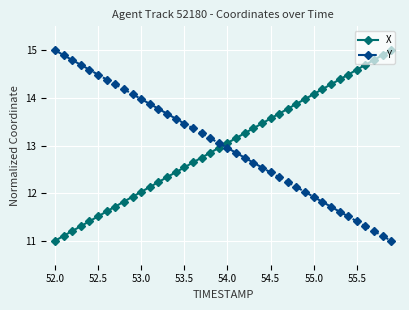

True or false: Y has more than 2 interior local peaks.

False